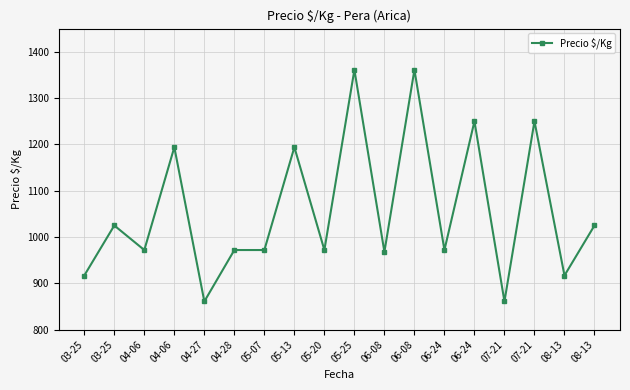

The chart shows a value of 1361 at 05-25. True or false?

True